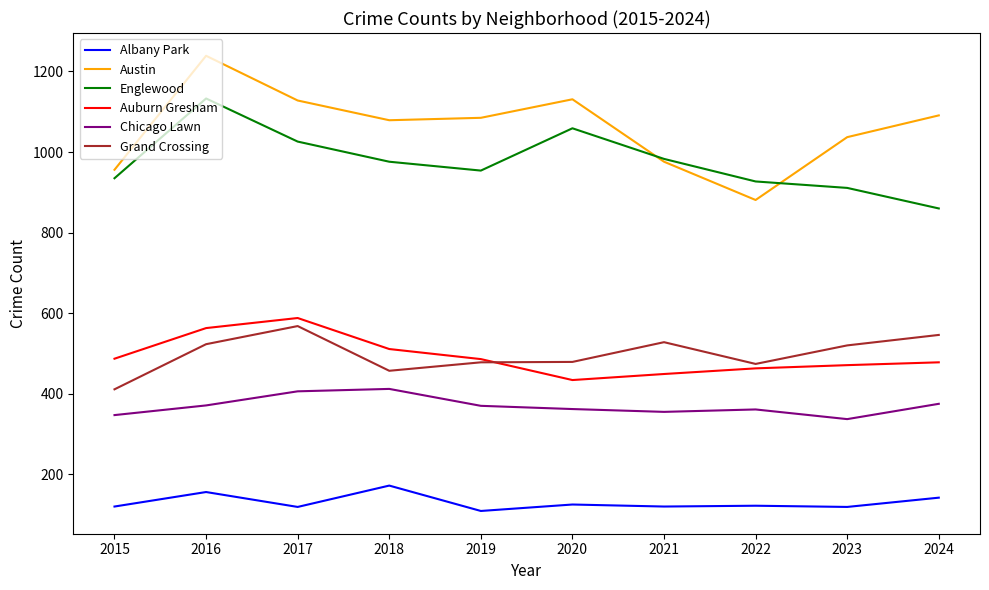

At which category is the sum across all series the highest?

2016